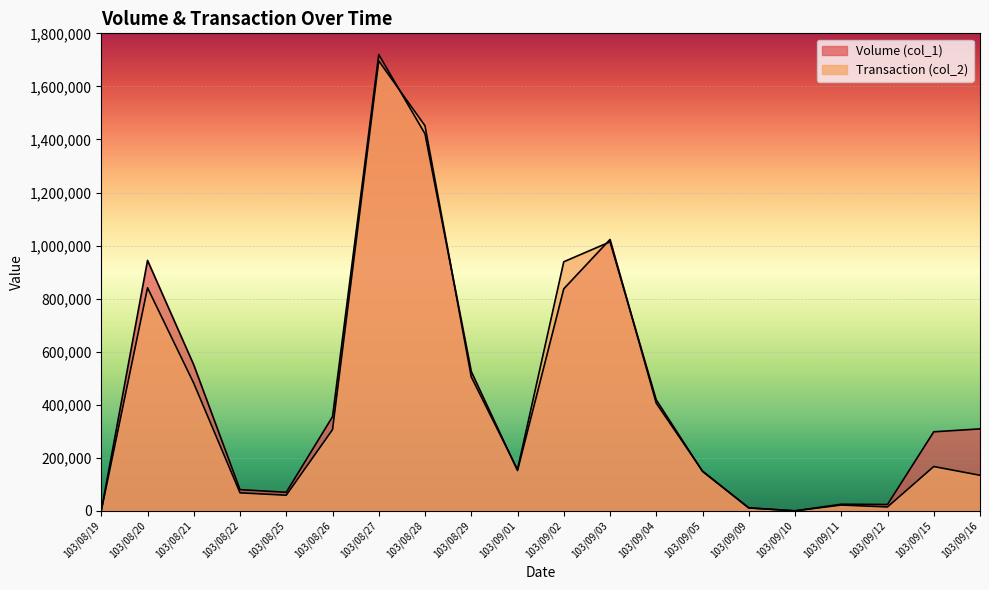

How many lines are shown in the chart?

2